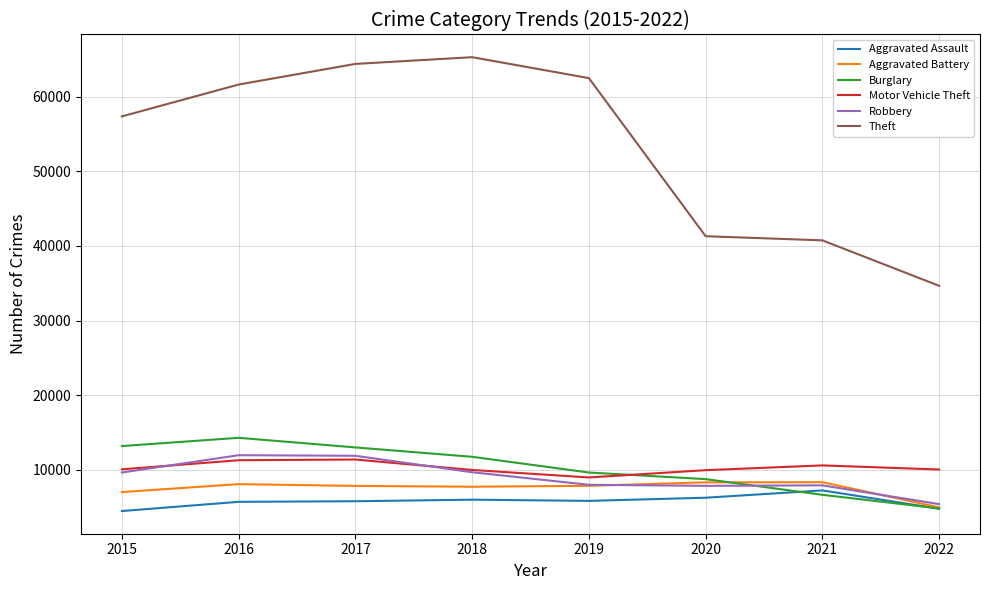

Which series has the largest range (max minus min)?

Theft